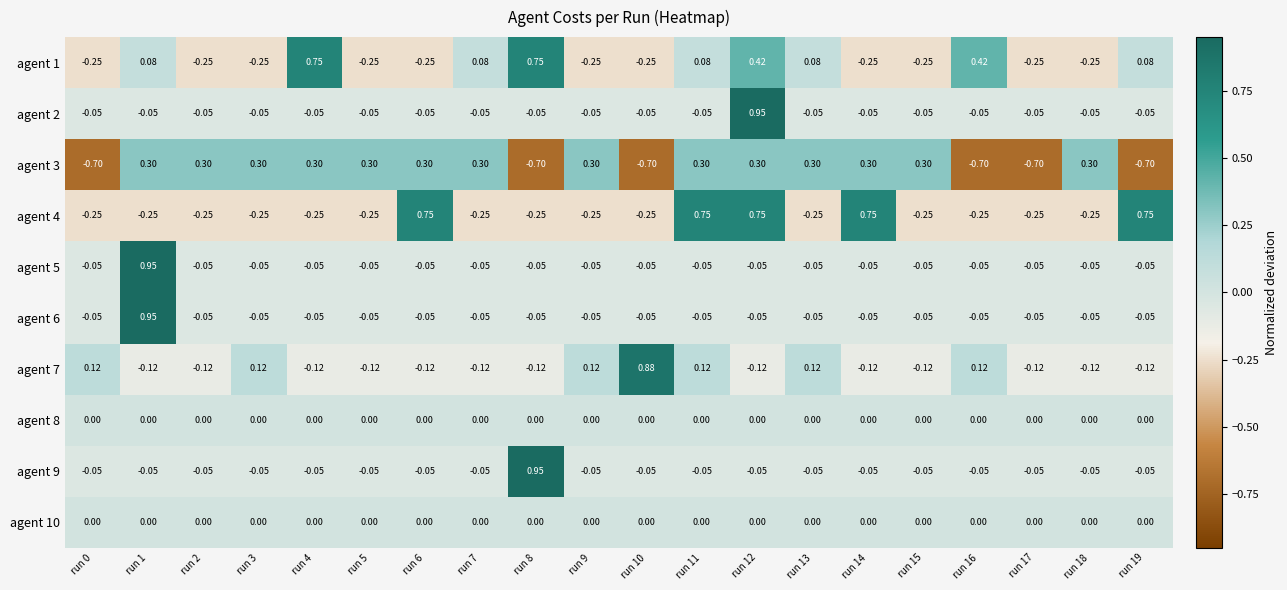

How many series are shown in this chart?

10